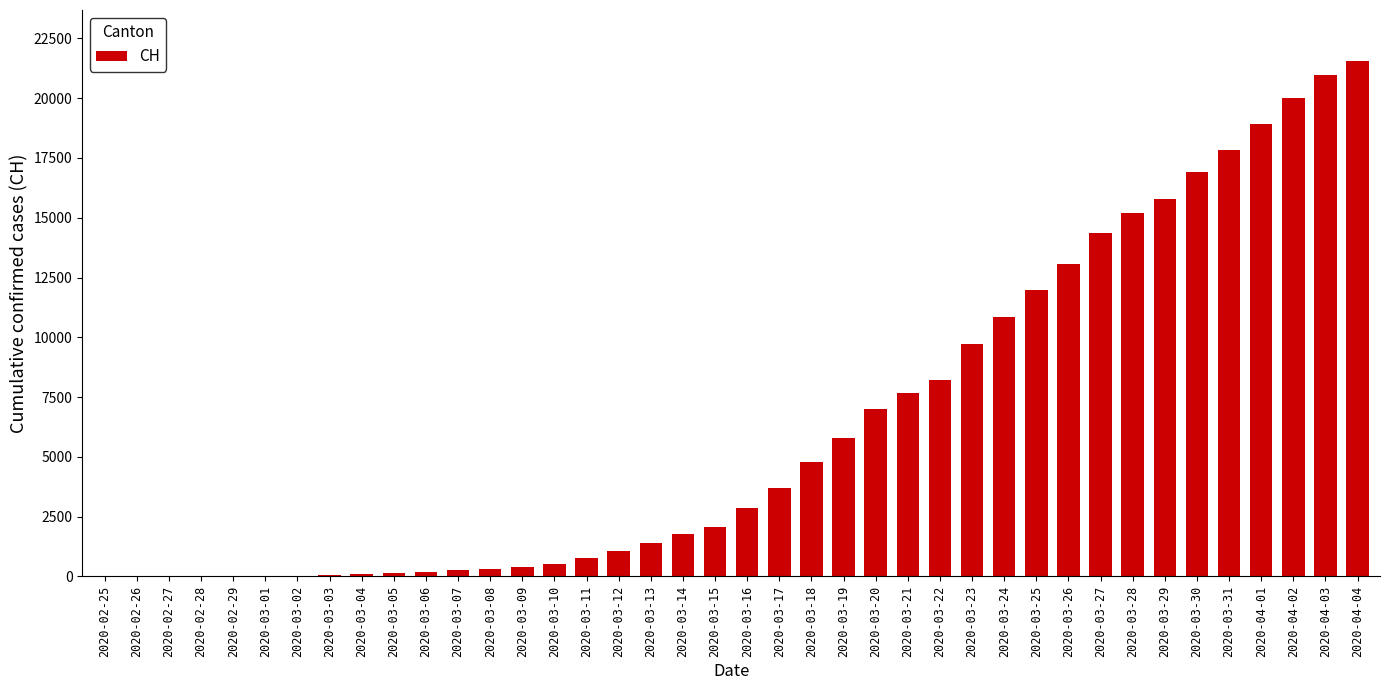

What is the ratio of the value at 2020-03-28 to the value at 2020-03-19?

2.6